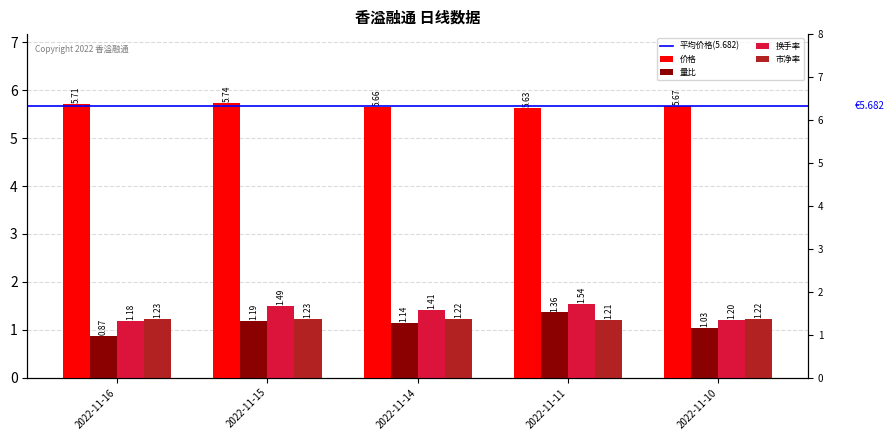

What is the total value across all series at 2022-11-16?

9.0